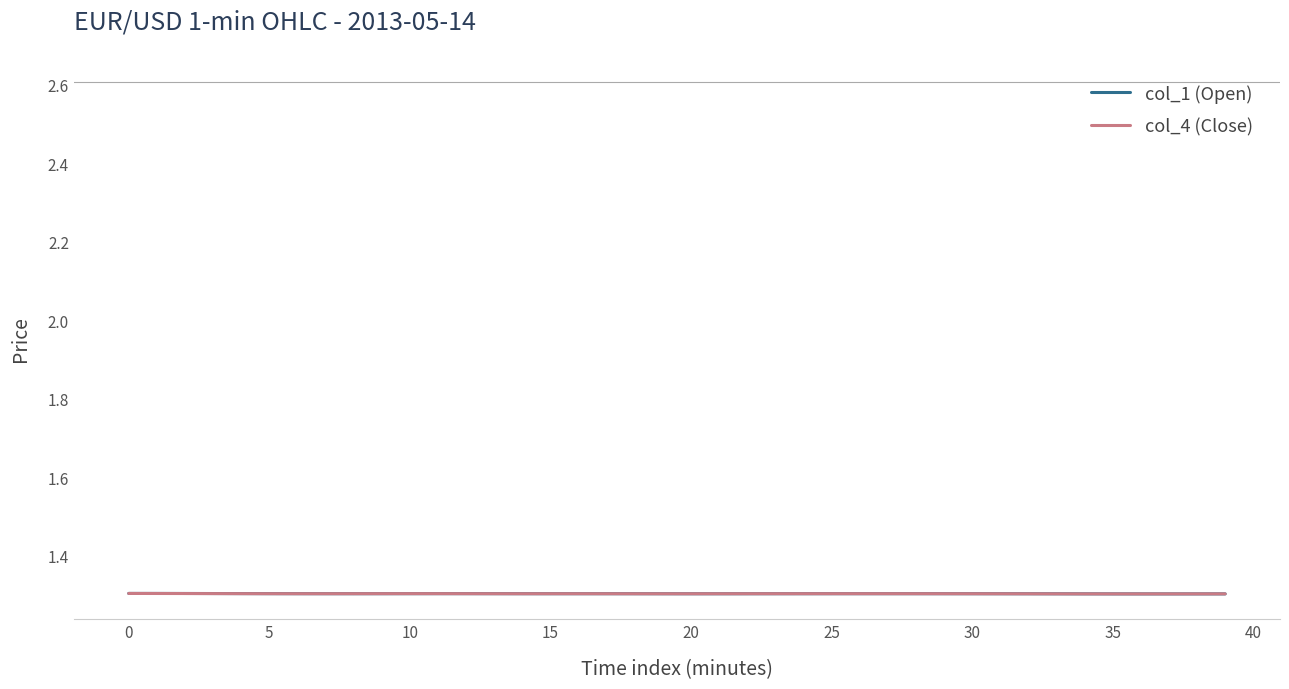

What is the average value of the col_1 (Open) series?

1.3